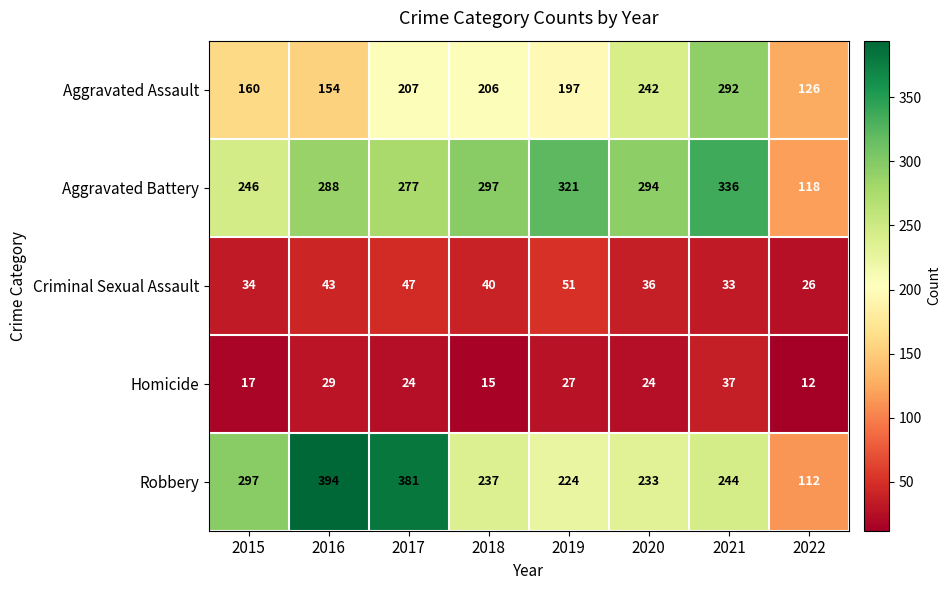

At which category does the chart reach its peak across all series?

2016